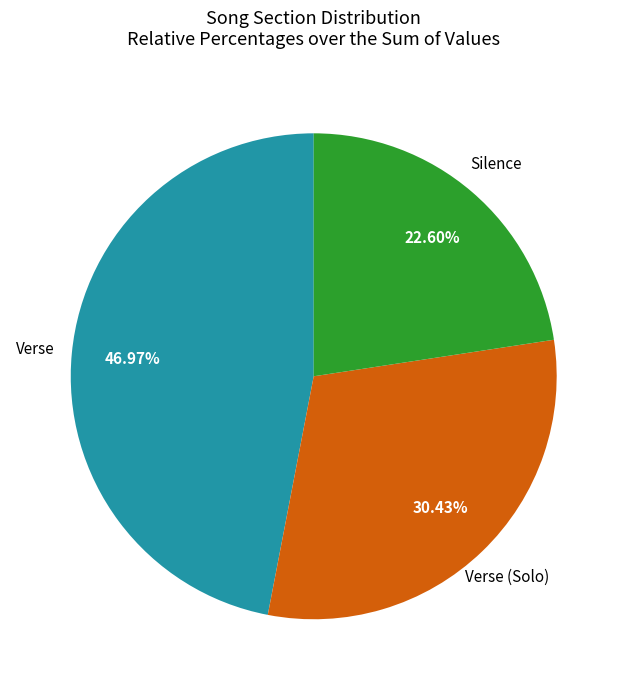

How many slices are in this pie chart?

3